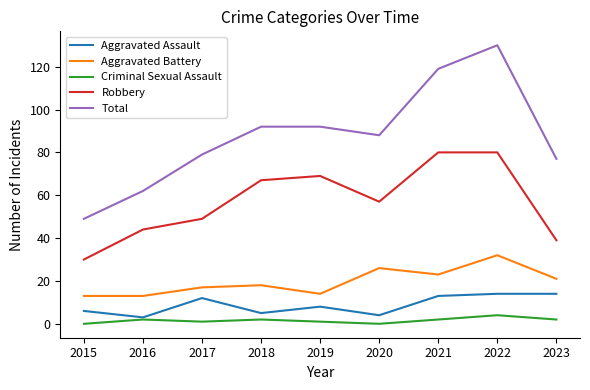

Is this an area chart (filled region under the line)?

No